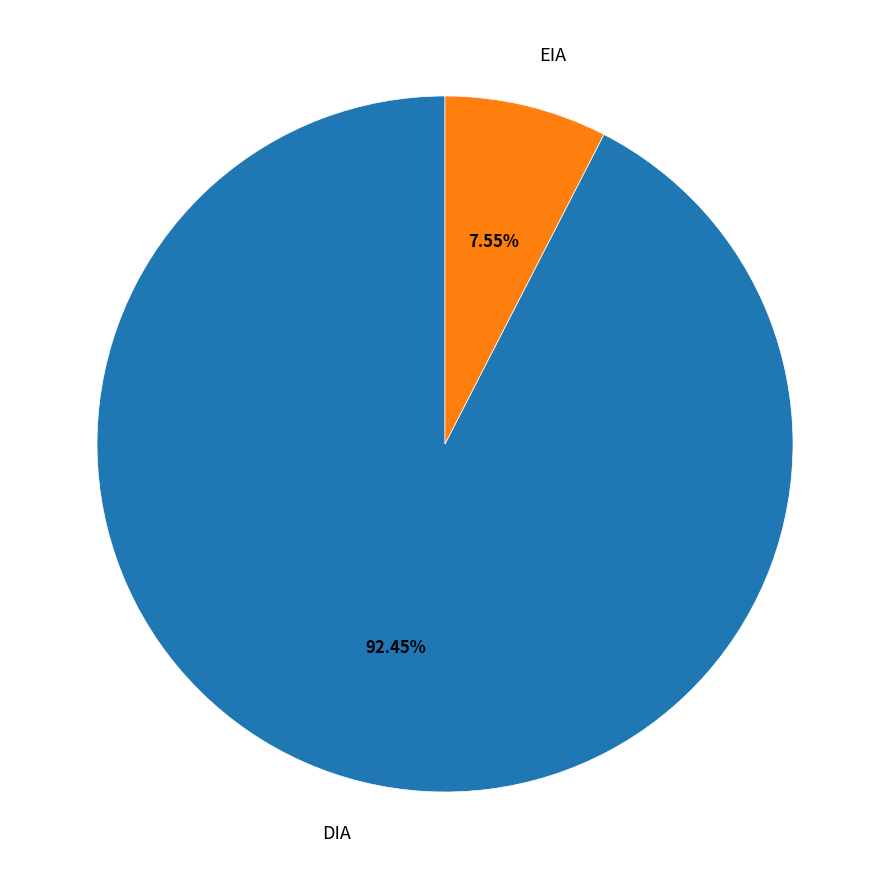

To the nearest percent, what percentage of the pie is DIA?

92%